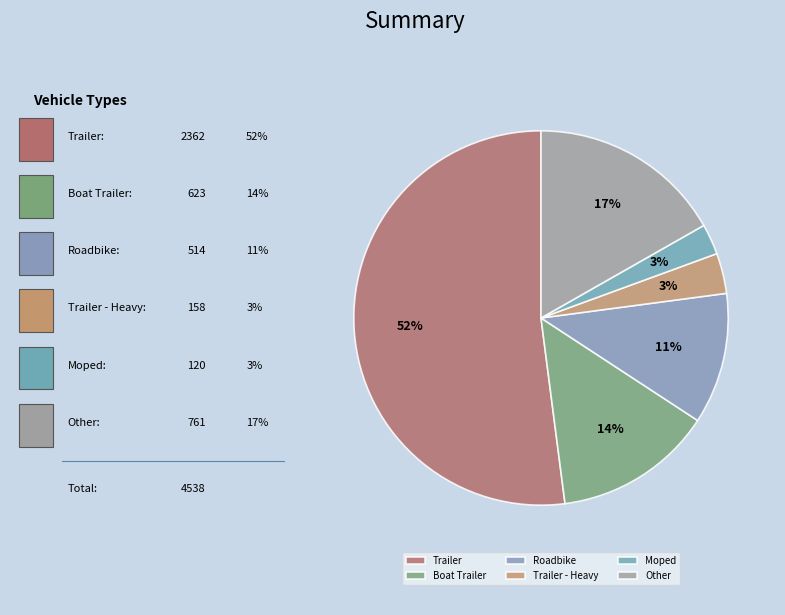

Which has a higher value, Trailer - Heavy or Trailer?

Trailer